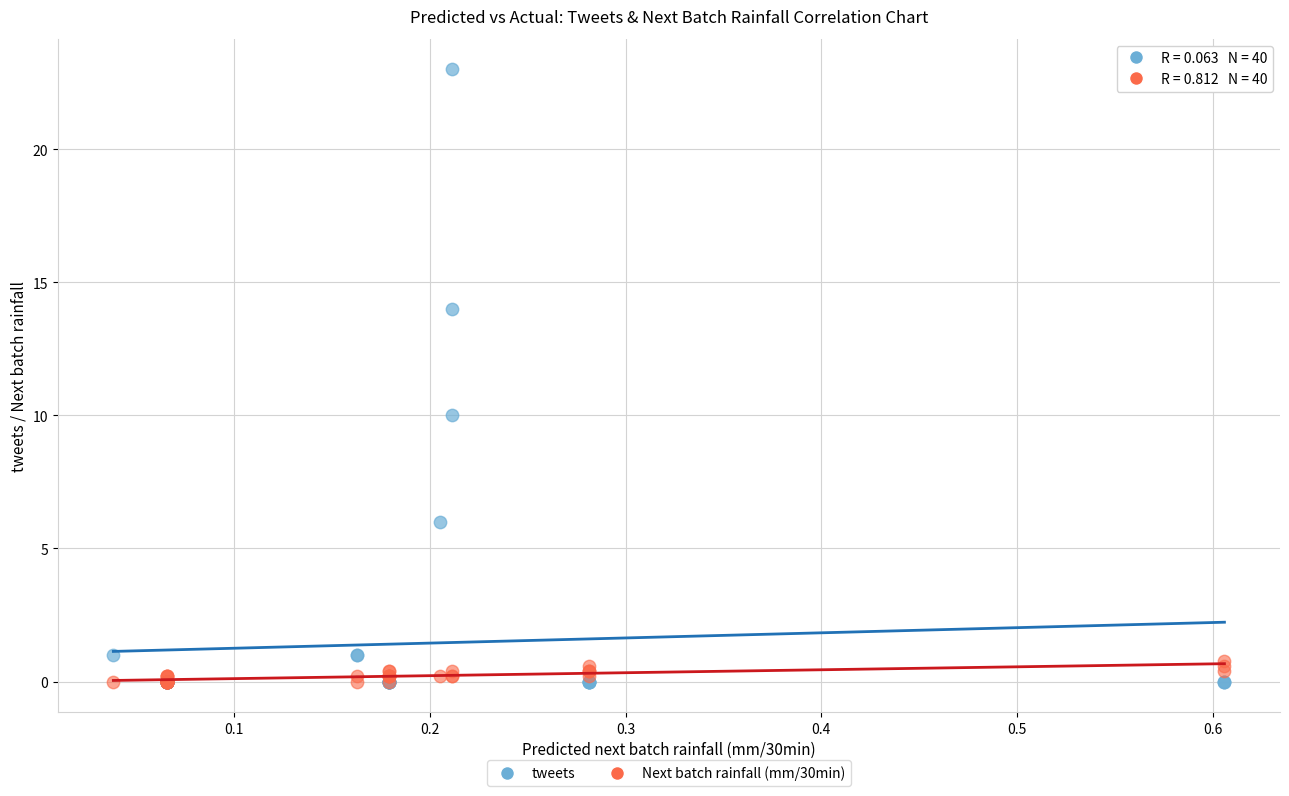

Which series has the widest spread of Y values?

tweets